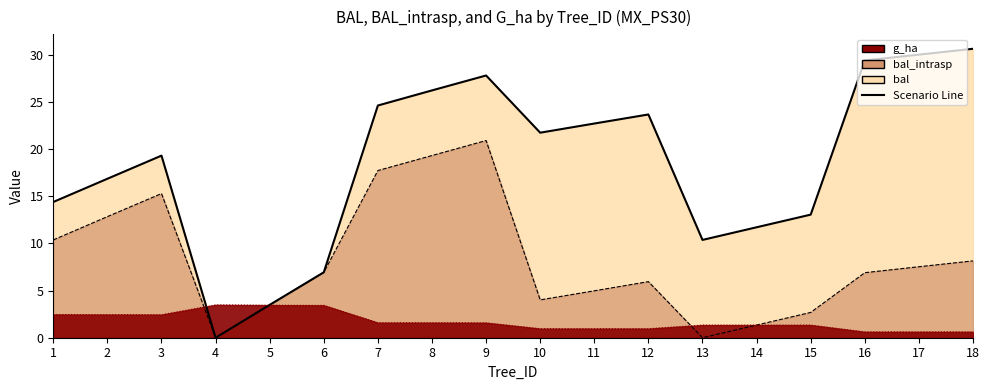

What is the sum of all bal_intrasp values?

148.3